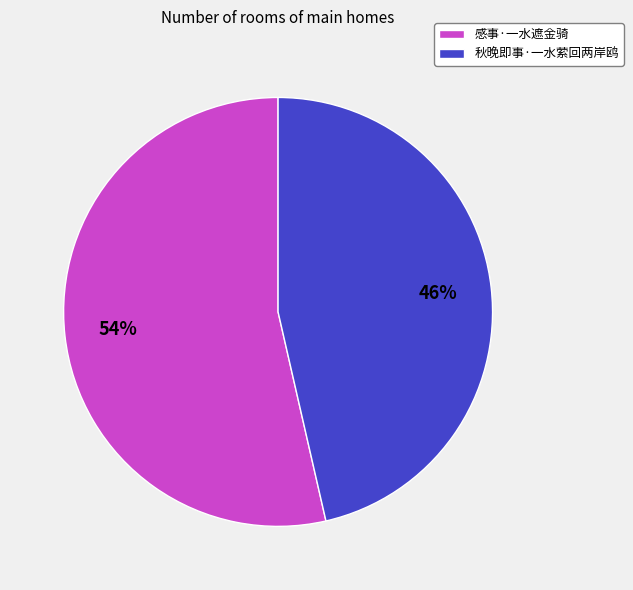

Combined, do 感事·一水遮金骑 and 秋晚即事·一水萦回两岸鸥 account for over 50%?

Yes